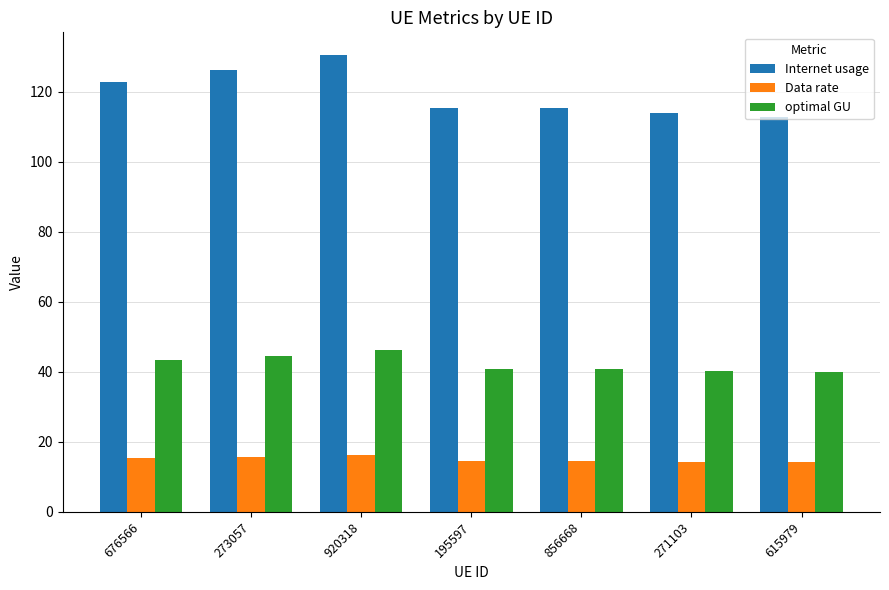

The Data rate series shows 14.1 at 615979. True or false?

True